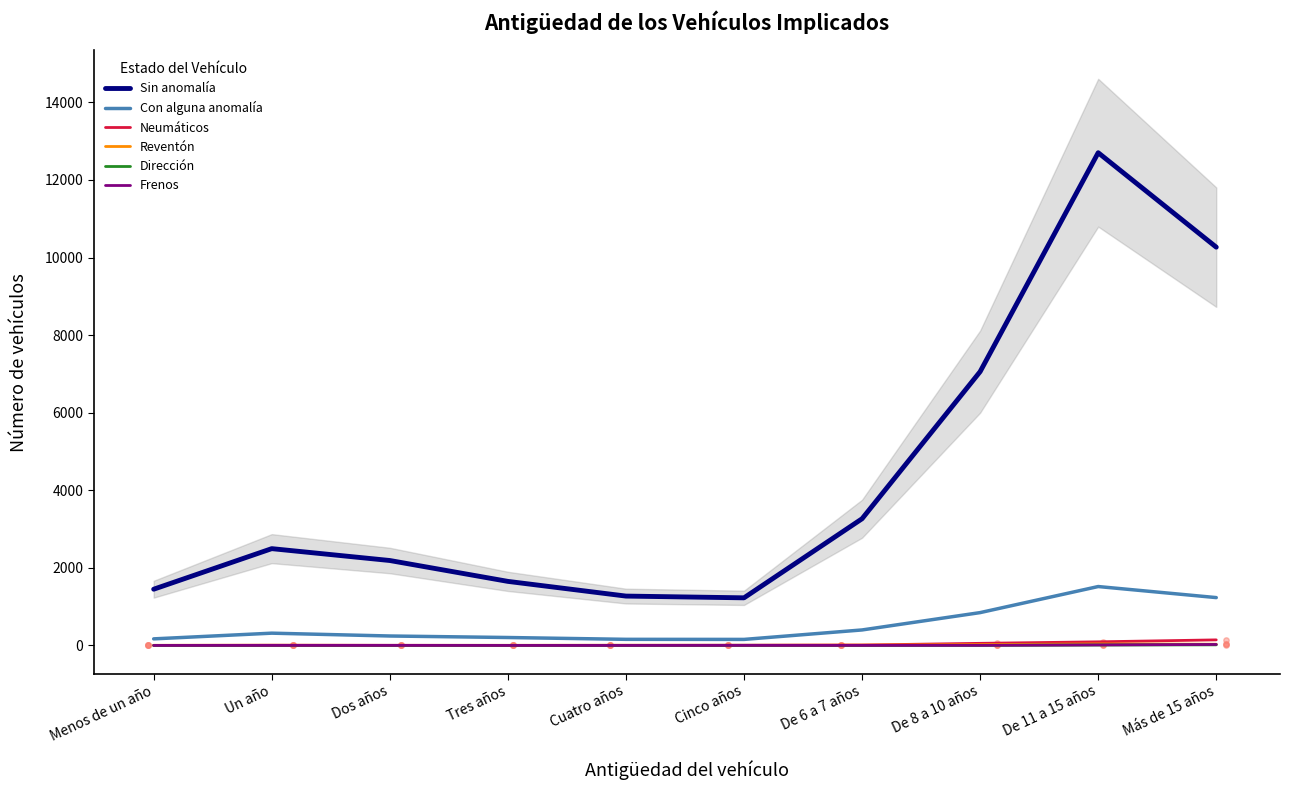

What is the total value across all series at De 8 a 10 años?

7981